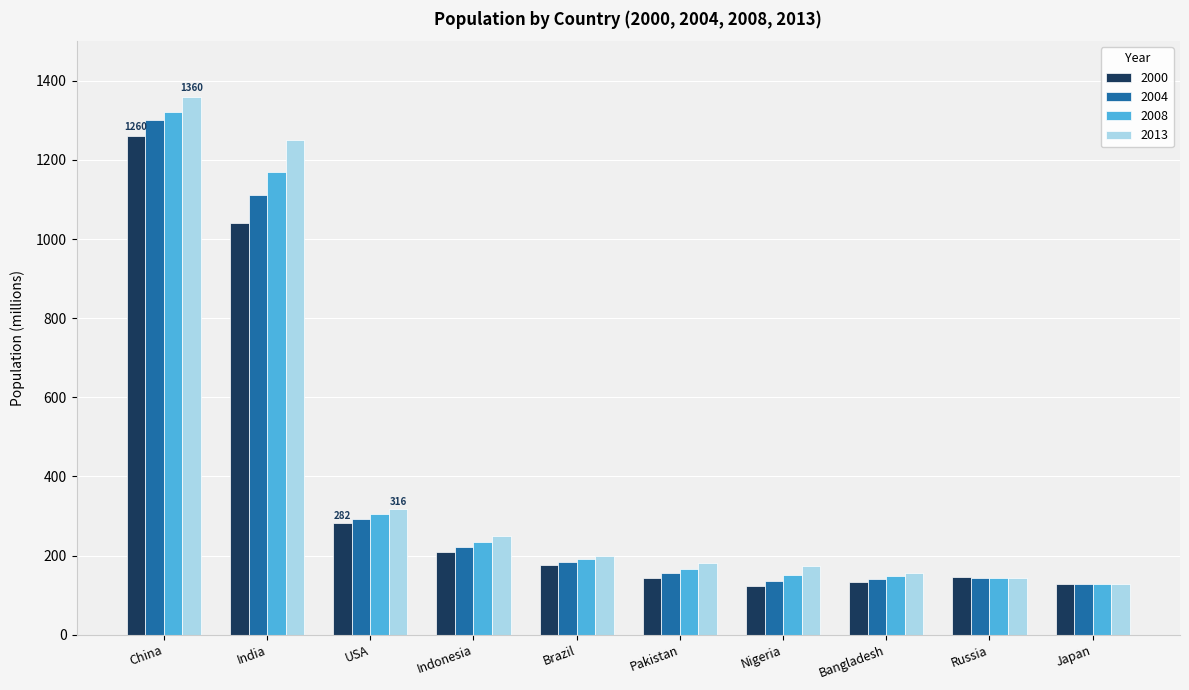

At which label is 2008 closest to 724?

USA